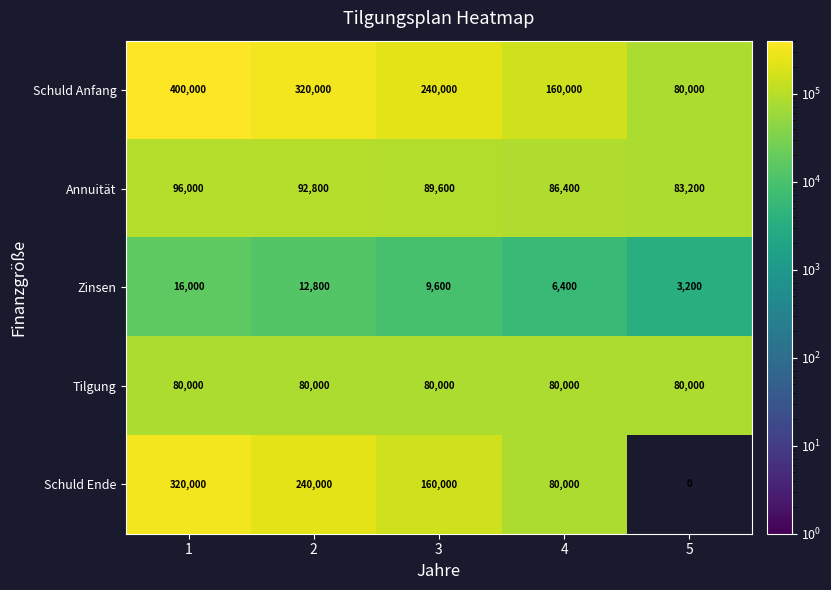

What is the difference between the maximum and minimum values in the Zinsen series?

12800